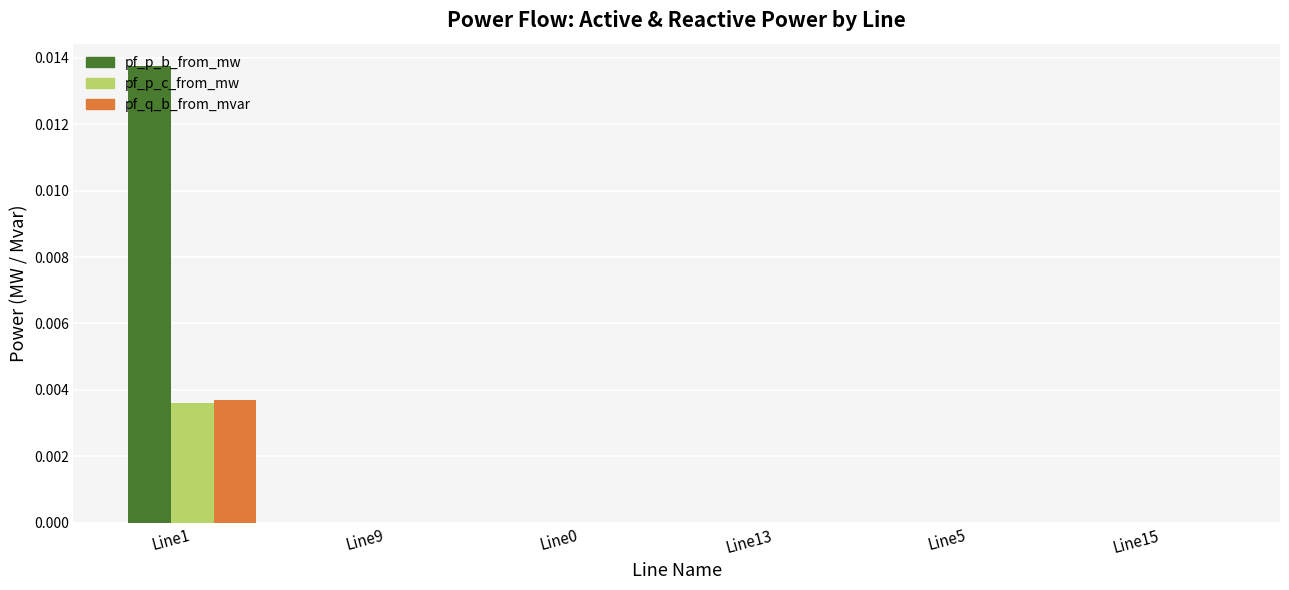

At which category is the sum across all series the highest?

Line1